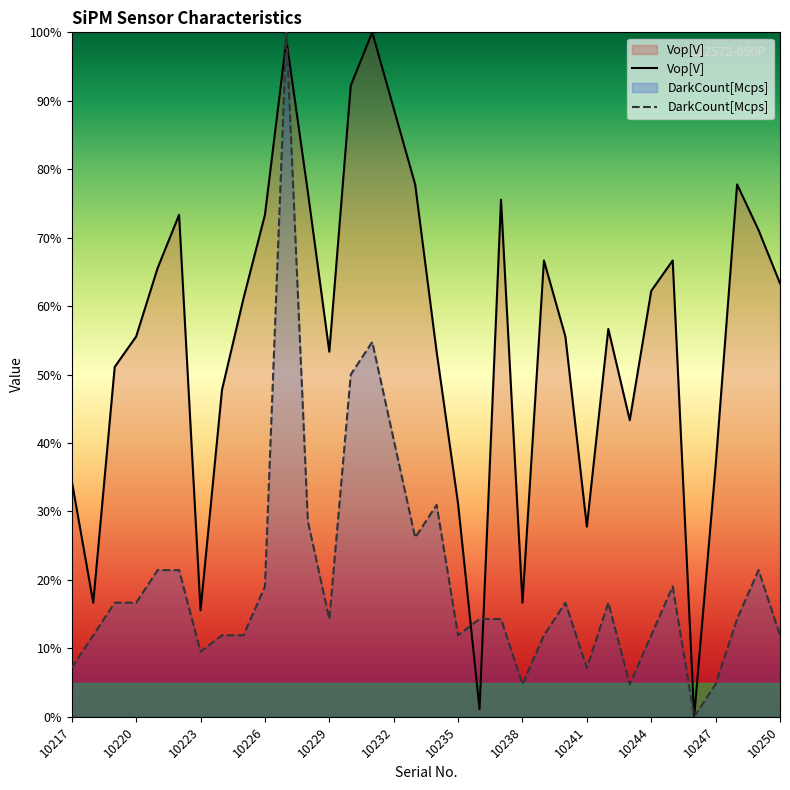

Which series has the widest spread of values?

Vop[V]